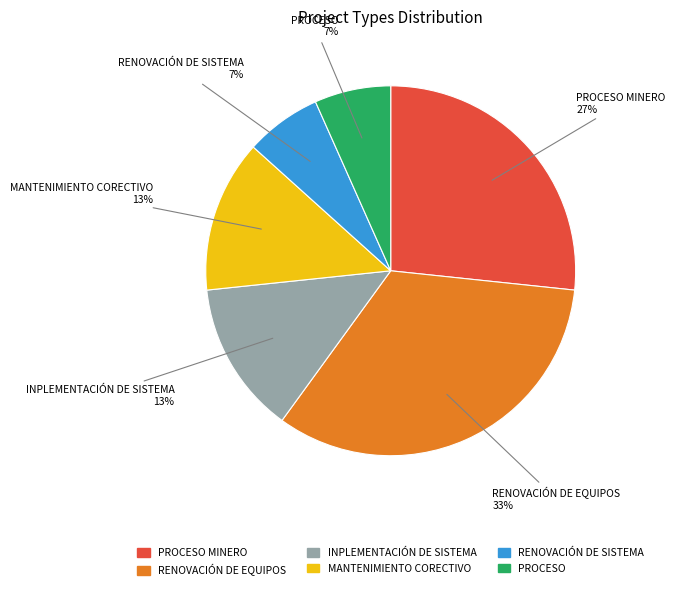

To the nearest percent, what is the average slice percentage?

17%